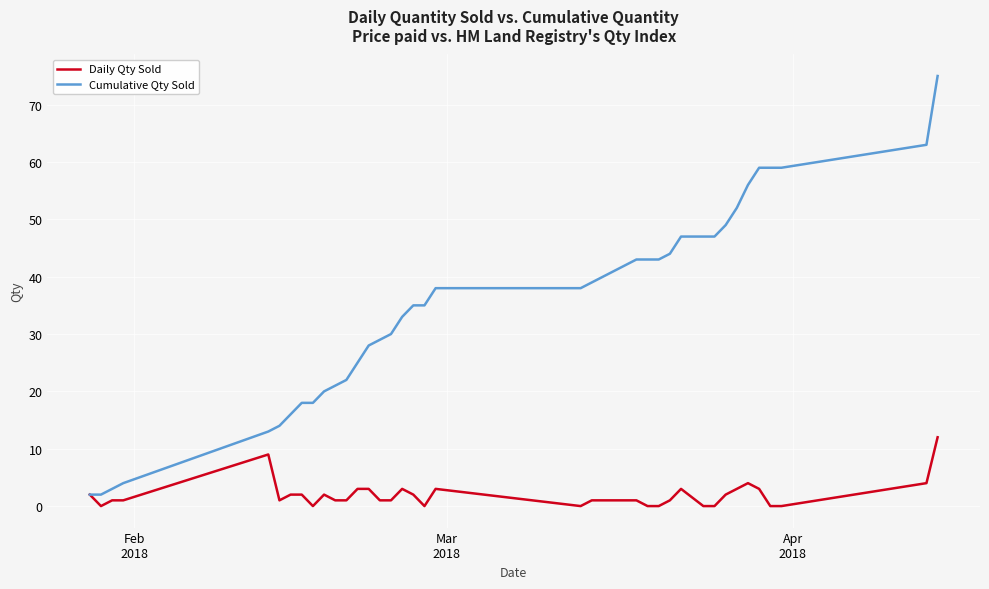

List the series in order of their overall mean, highest first.

Cumulative Qty Sold, Daily Qty Sold